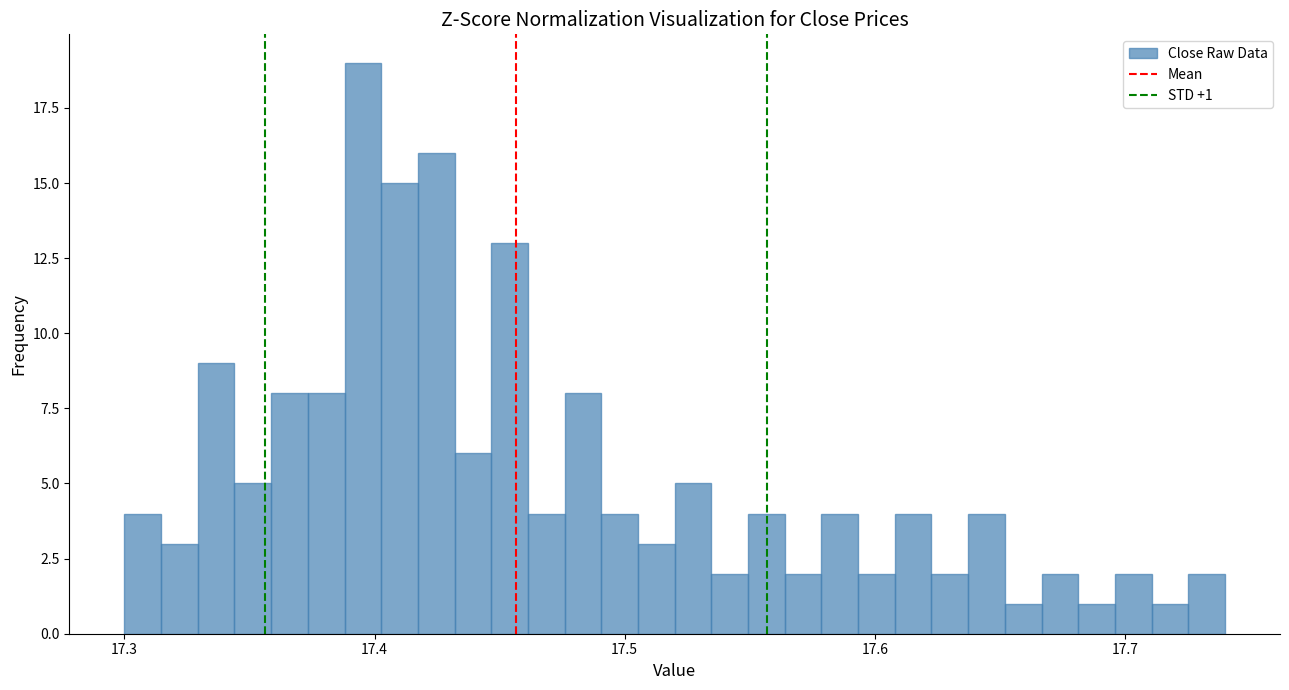

Around what value on the x-axis is the tallest bar? Give the approximate position of its centre, as read against the axis.

17.40